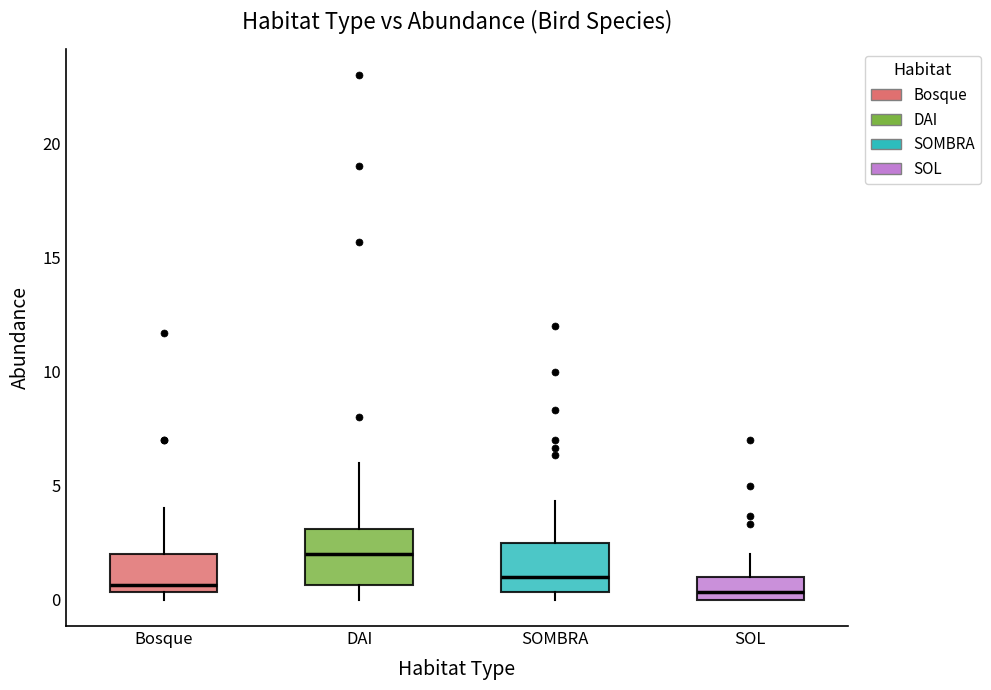

Where does the upper whisker of the box for SOMBRA end on the y-axis? The values are not printed on the chart, so give them approximately, as read against the axis.

4.5